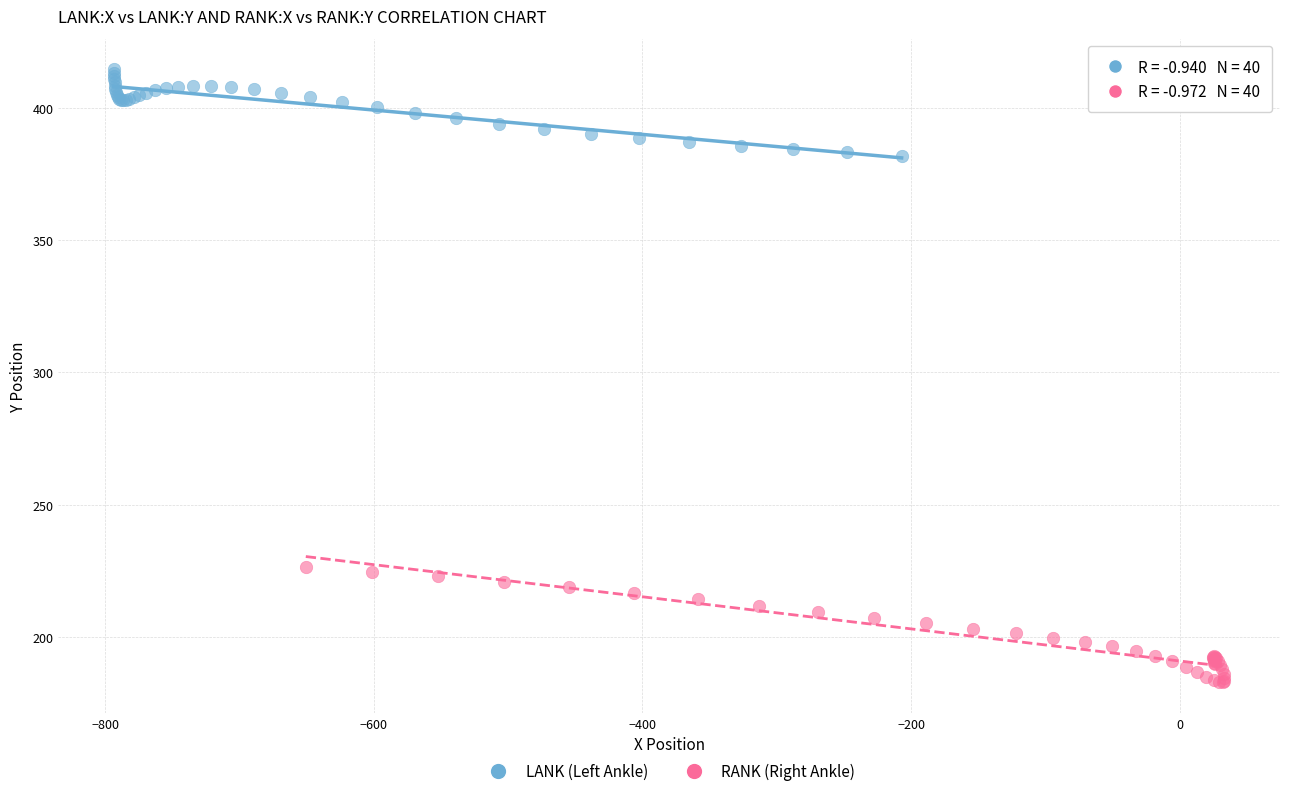

Which series reaches the minimum Y coordinate?

RANK (Right Ankle)